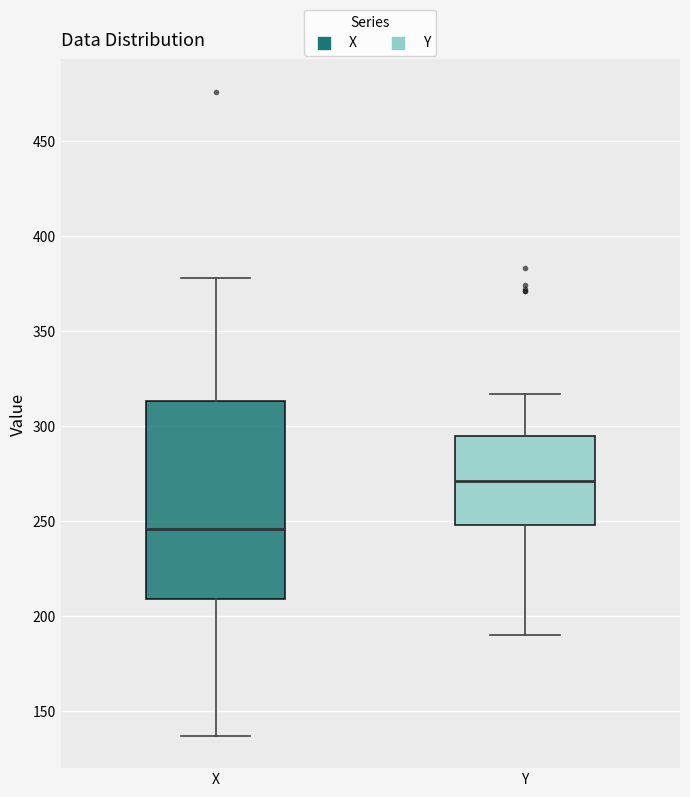

Which box is the tallest, from its lower edge to its upper edge?

X